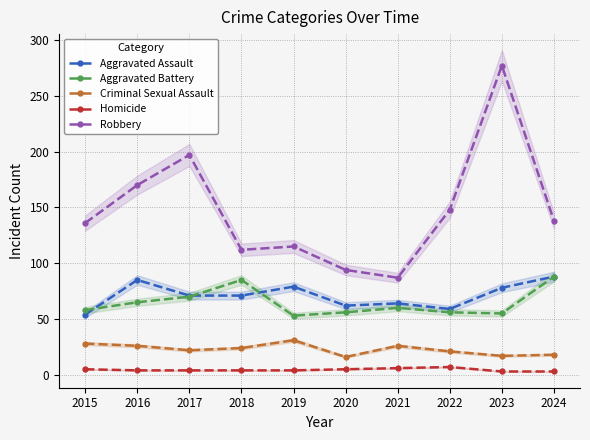

True or false: Aggravated Battery and Robbery cross at least once.

False